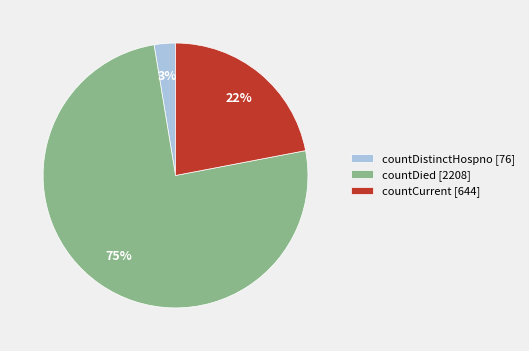

Count the number of slices in the pie.

3